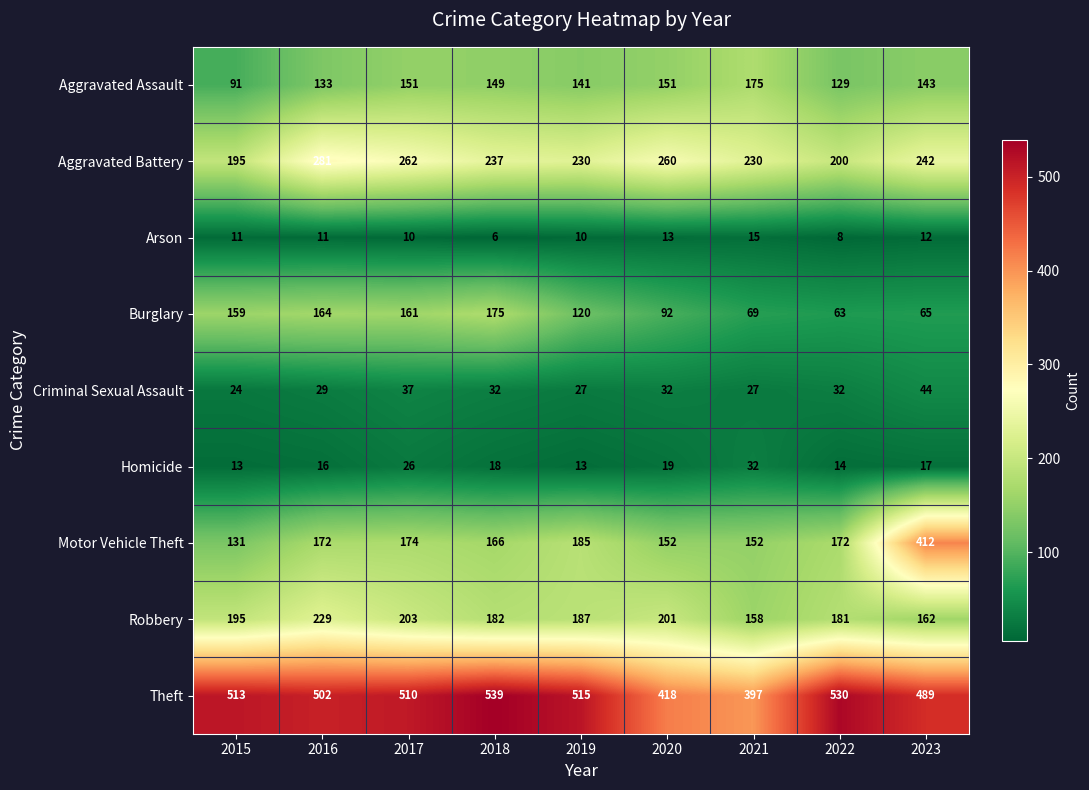

How many data points in Homicide are less than 17?

4